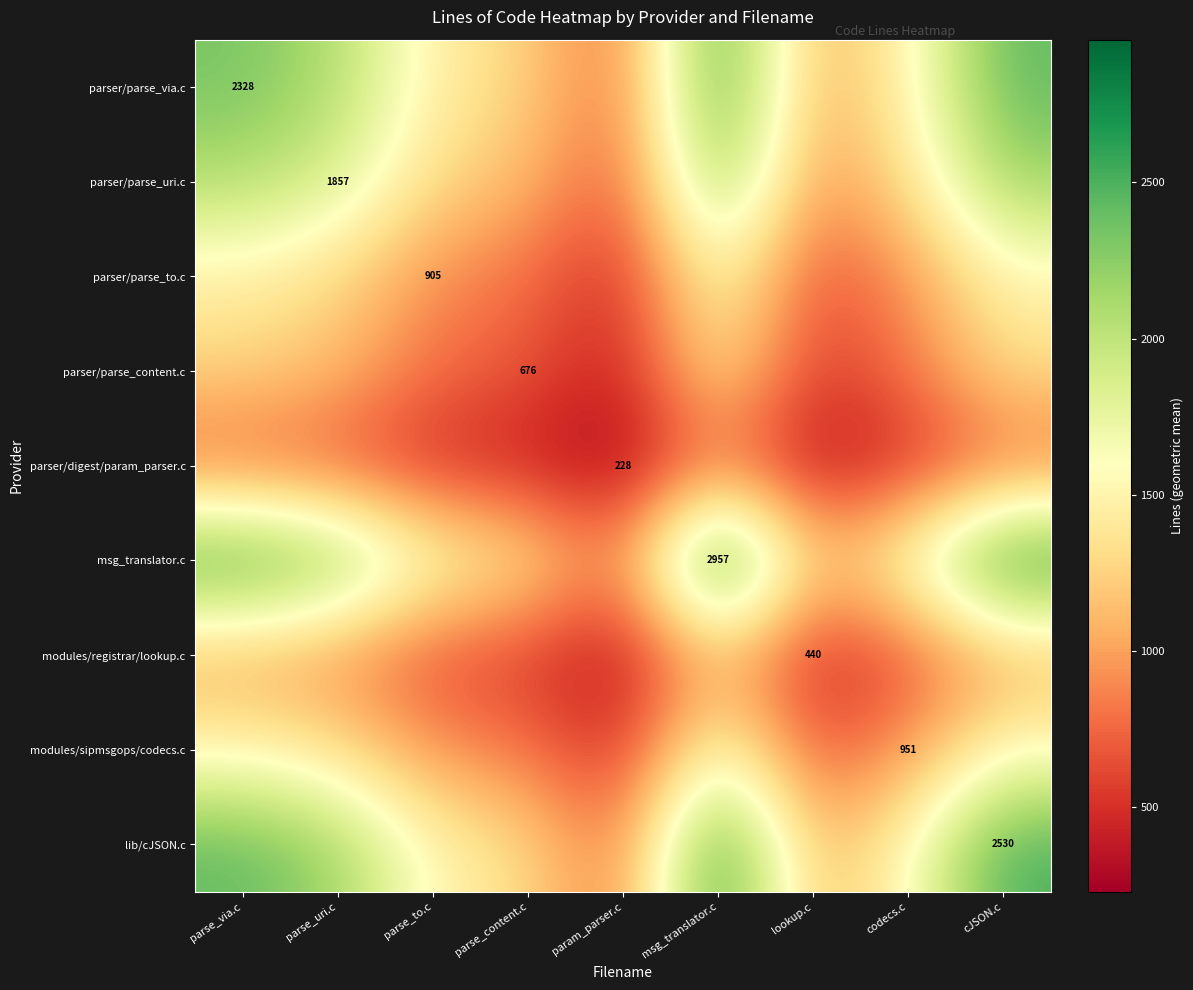

Which series has the largest range (max minus min)?

msg_translator.c